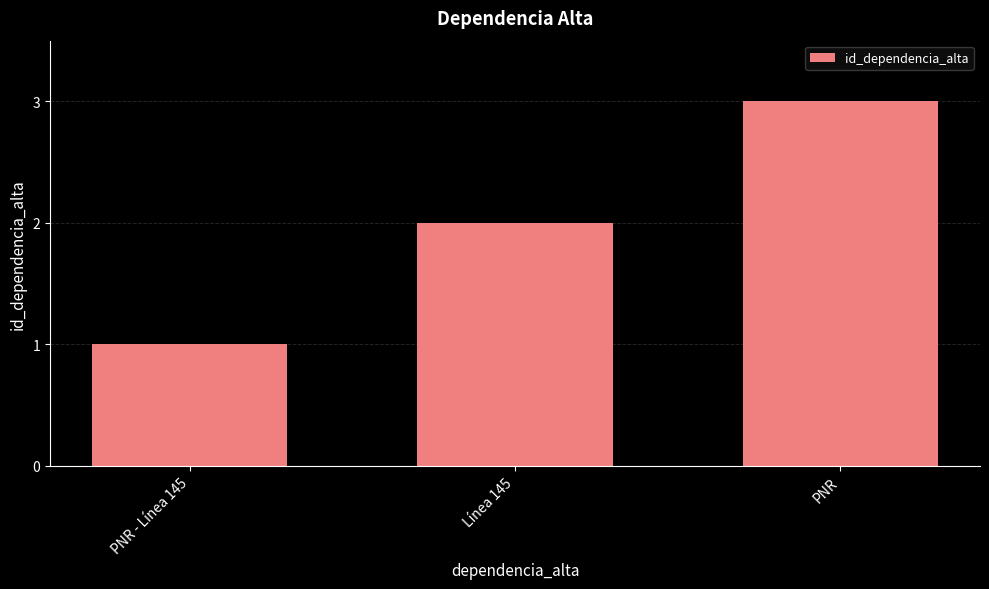

What is the difference between the second highest and minimum values?

1